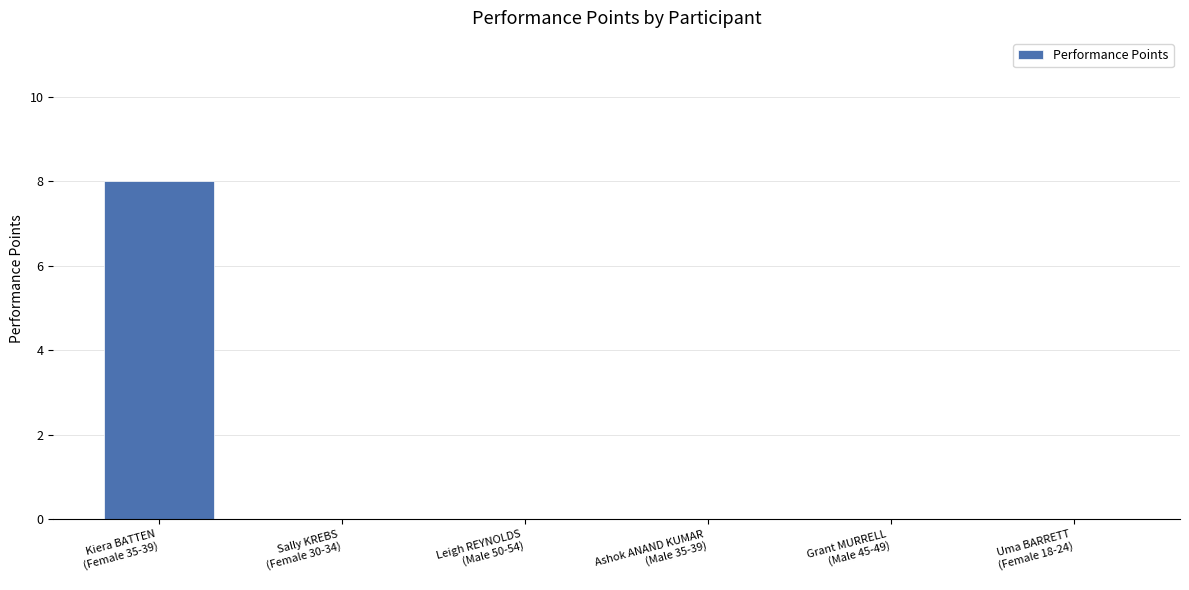

Which has a higher value, Leigh REYNOLDS
(Male 50-54) or Kiera BATTEN
(Female 35-39)?

Kiera BATTEN
(Female 35-39)